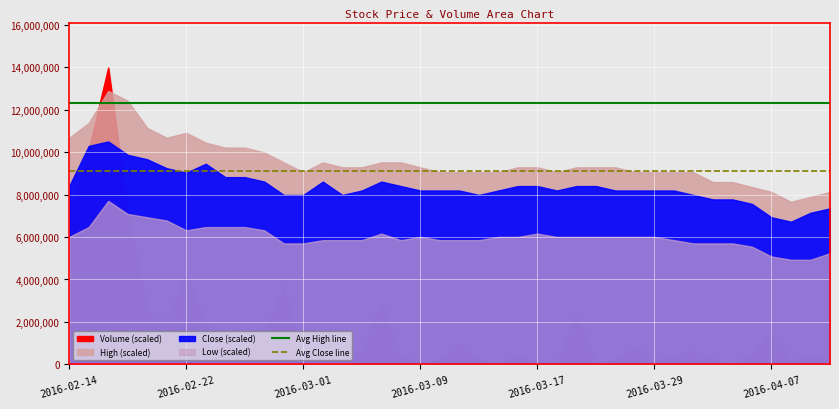

How many lines are shown in the chart?

2